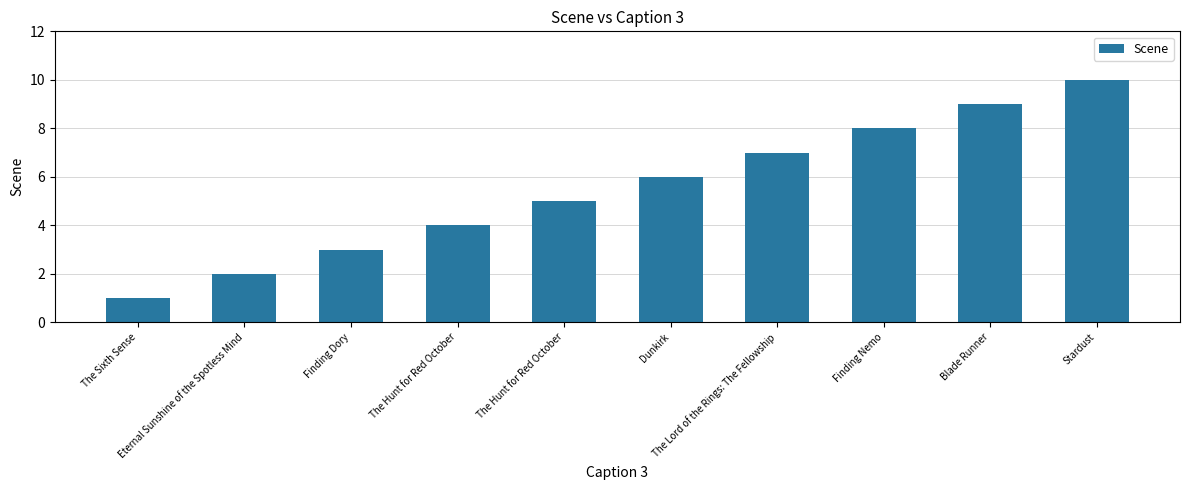

How many bars are there in total?

10